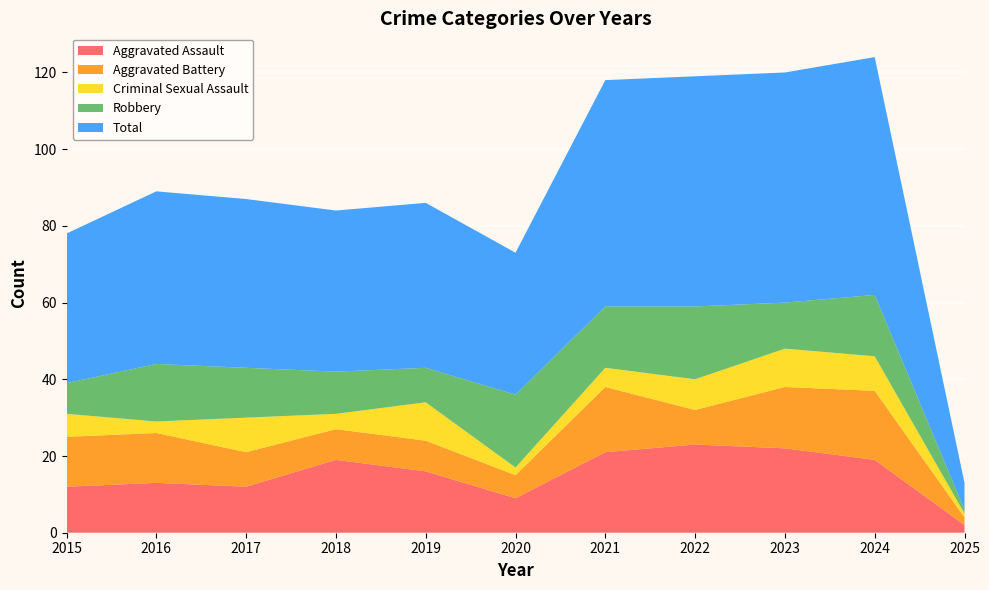

Reading right to left, list all the values displayed in this chart.

Aggravated Assault: 2	19	22	23	21	9	16	19	12	13	12
Aggravated Battery: 2	18	16	9	17	6	8	8	9	13	13
Criminal Sexual Assault: 1	9	10	8	5	2	10	4	9	3	6
Robbery: 1	16	12	19	16	19	9	11	13	15	8
Total: 7	62	60	60	59	37	43	42	44	45	39